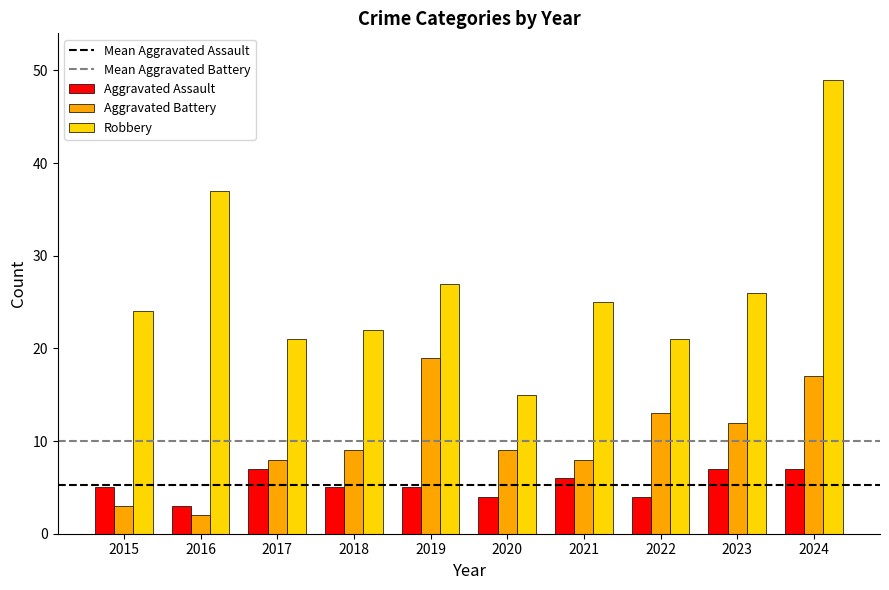

Reading left to right, what are all the values shown in this chart?

Aggravated Assault: 5	3	7	5	5	4	6	4	7	7
Aggravated Battery: 3	2	8	9	19	9	8	13	12	17
Robbery: 24	37	21	22	27	15	25	21	26	49